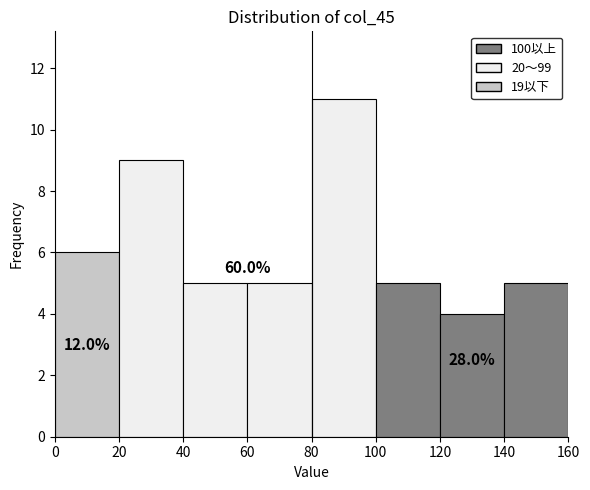

Over which range of the x-axis is the bar tallest?

80 to 100